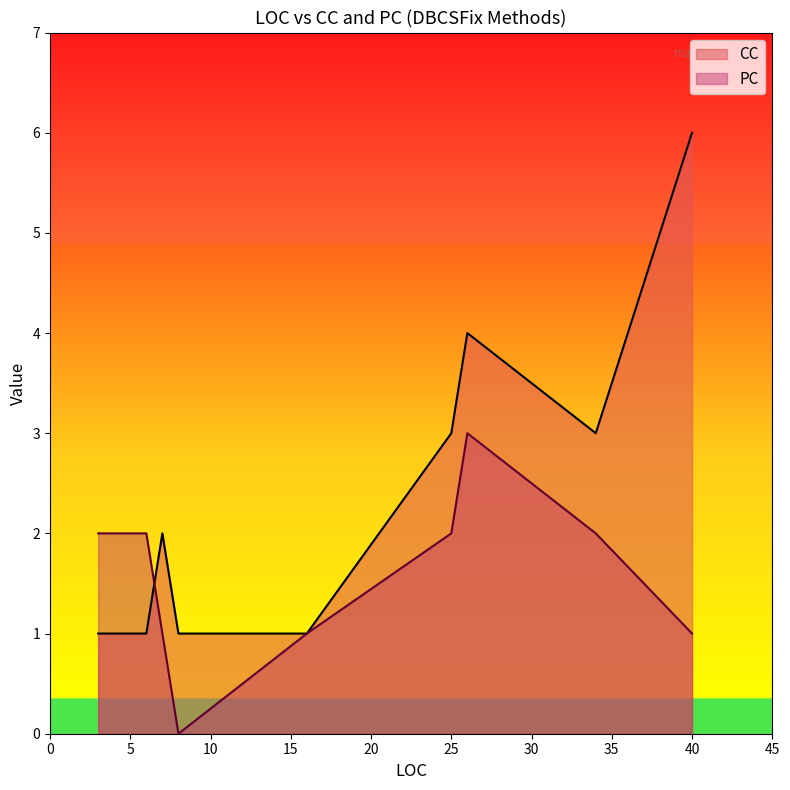

Which series has the largest total across all categories?

CC